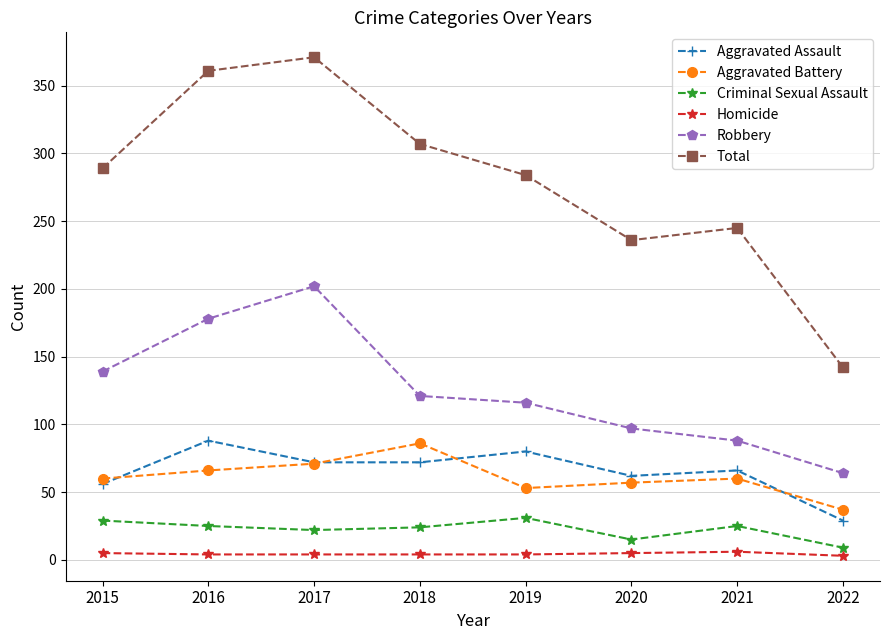

Does the chart have visible grid lines?

Yes